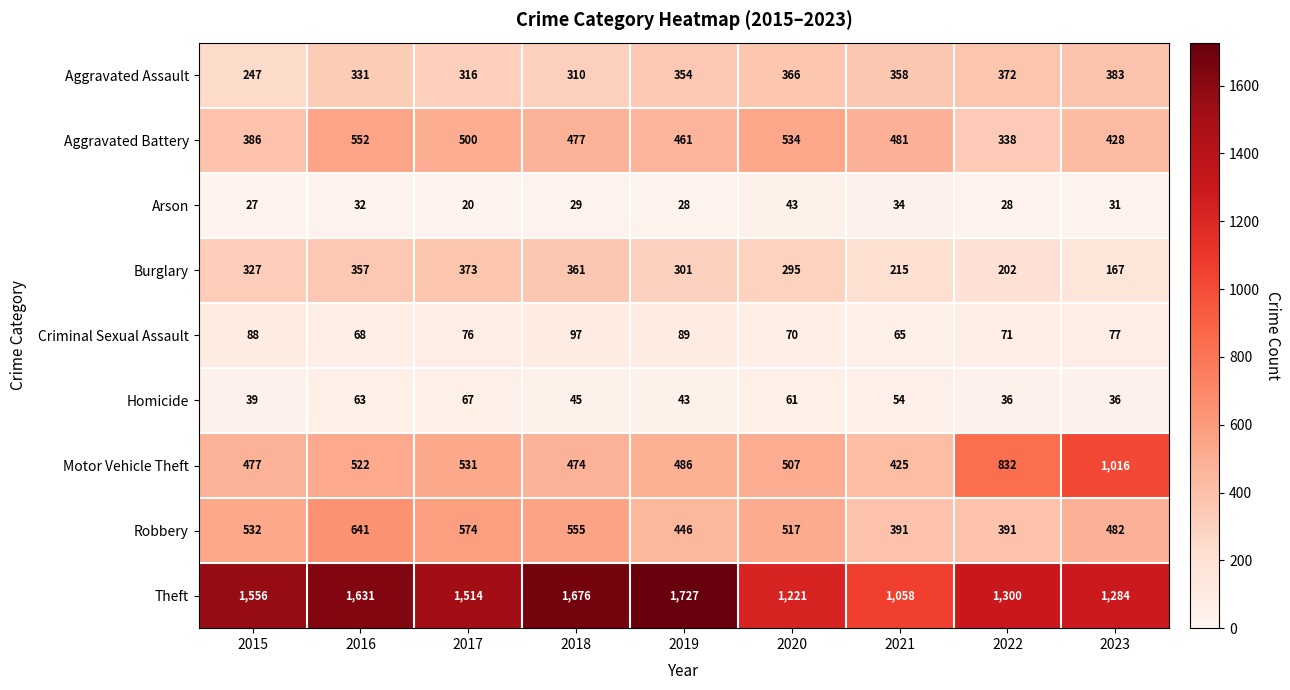

How many distinct data groups are displayed?

9